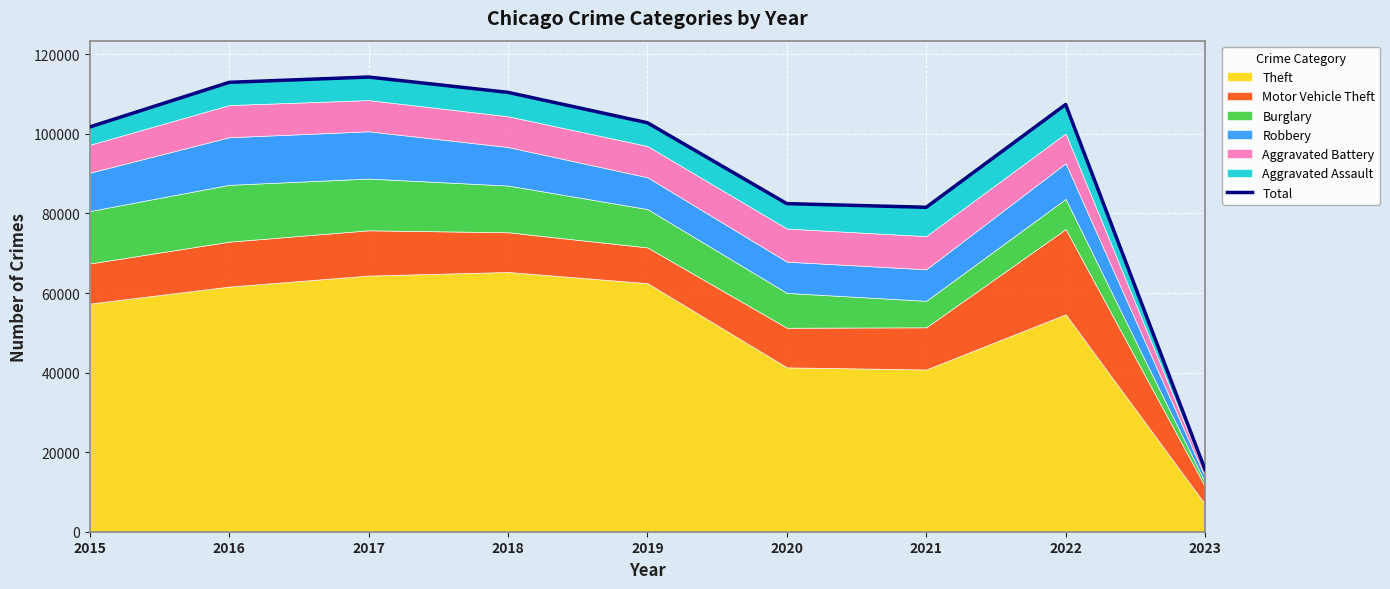

Rank the categories by value from lowest to highest.

2023, 2021, 2020, 2015, 2019, 2022, 2018, 2016, 2017